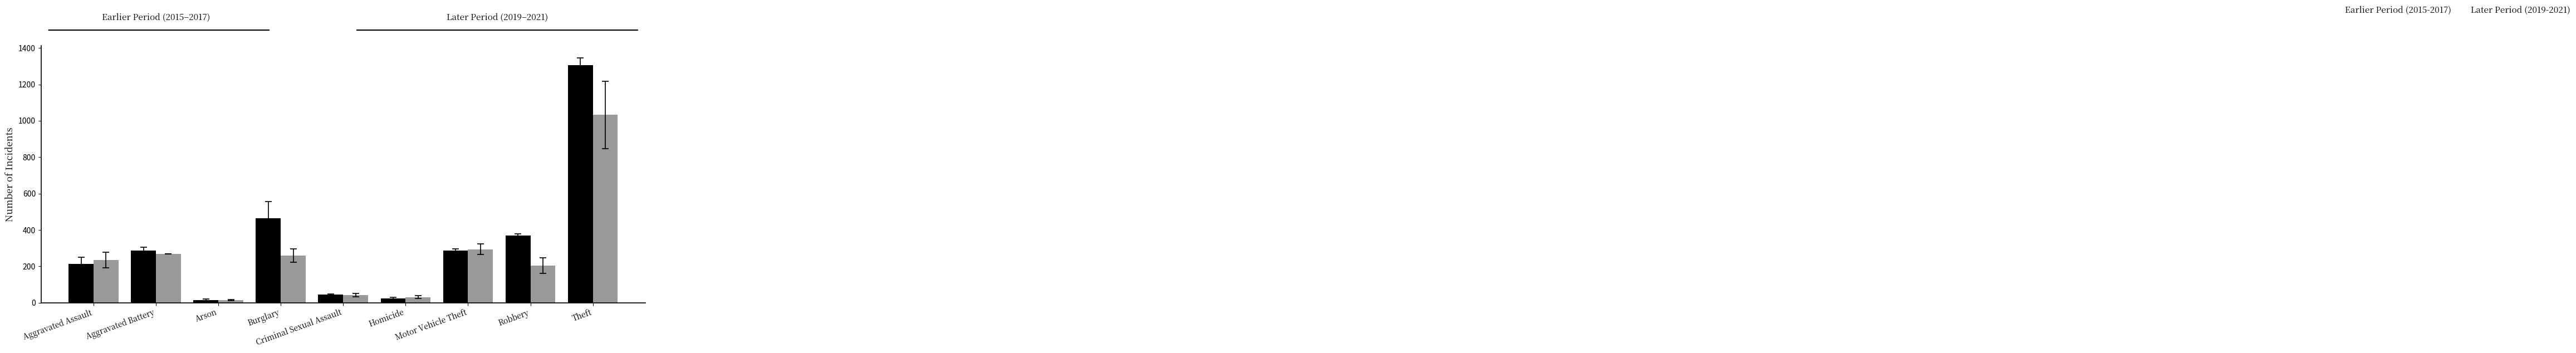

What is the greatest value displayed?

1306.3